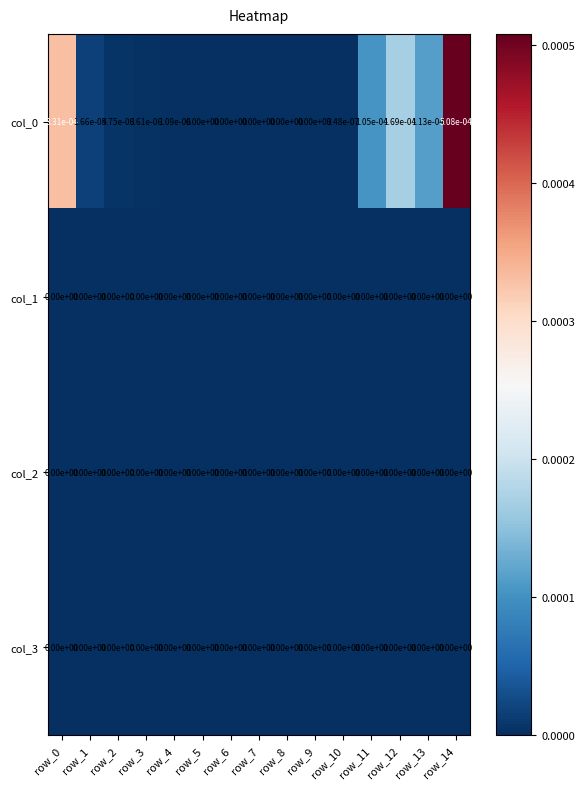

Is the value of col_0 at row_12 greater than the value of col_1 at row_7?

Yes